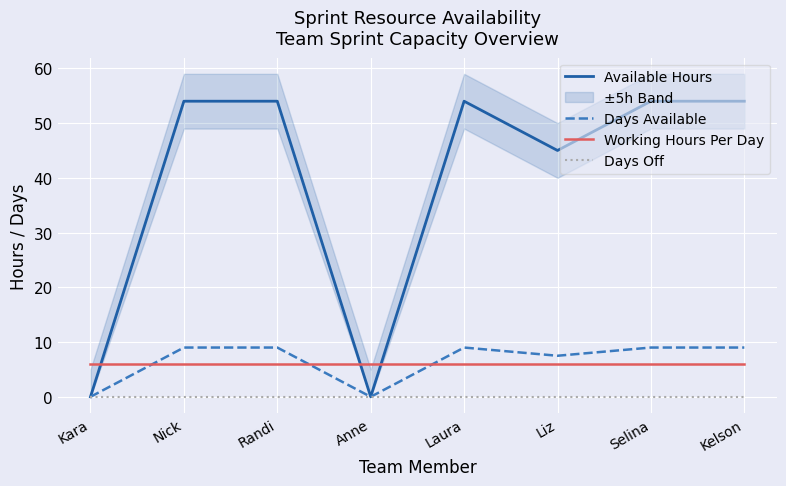

At how many categories does at least one series exceed 0?

8